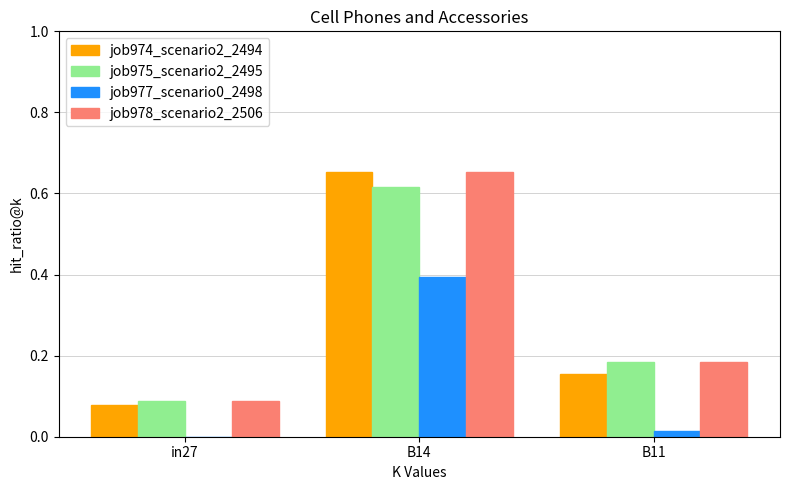

How many categories are shown in the chart?

3